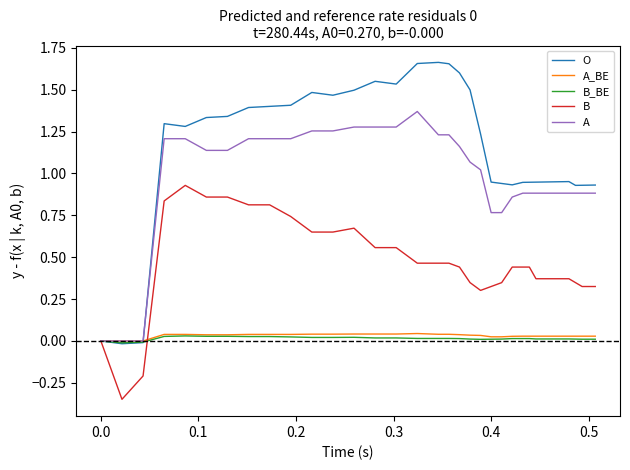

Count the number of categories in the chart.

40